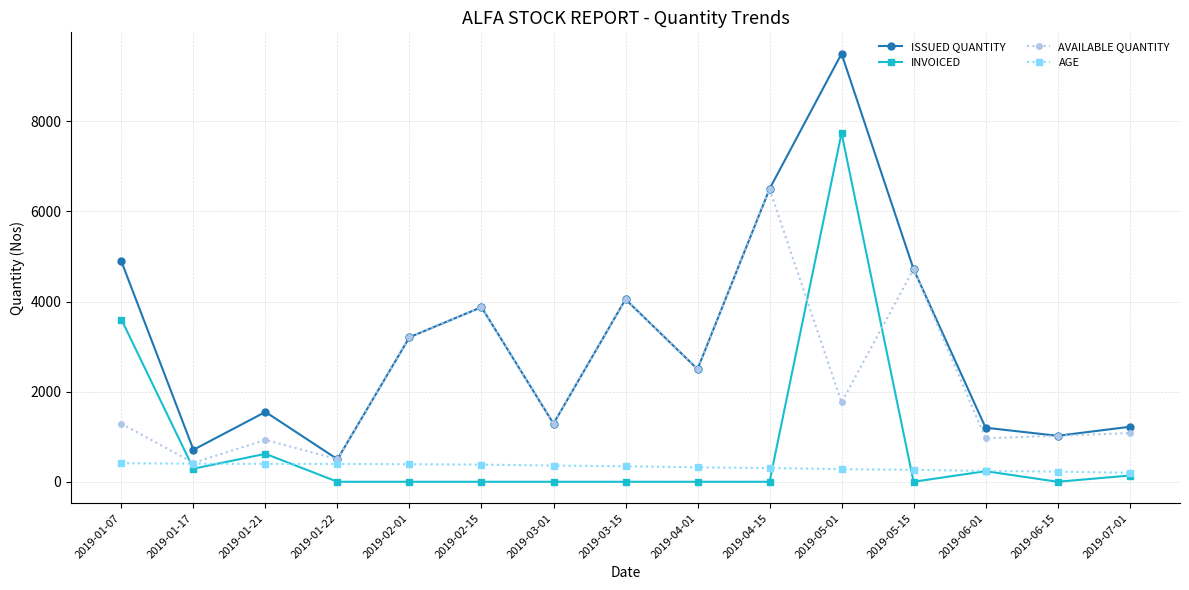

How many data points in AVAILABLE QUANTITY are less than 1290?

7